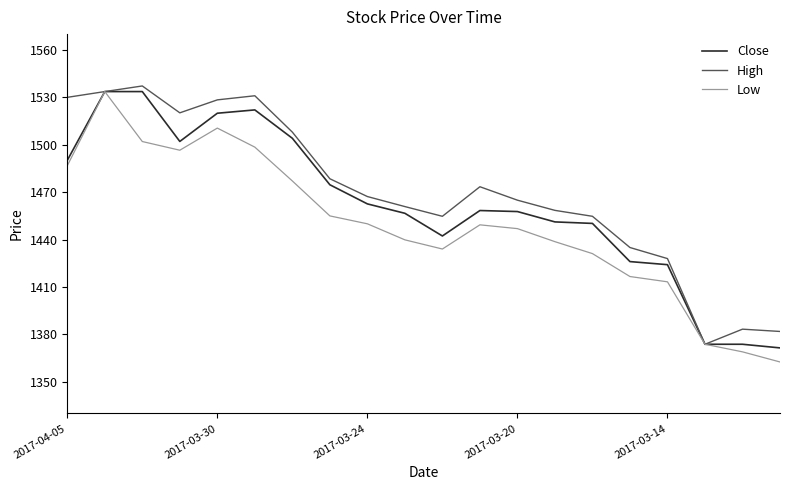

What are all the series names shown in the legend?

Close, High, Low